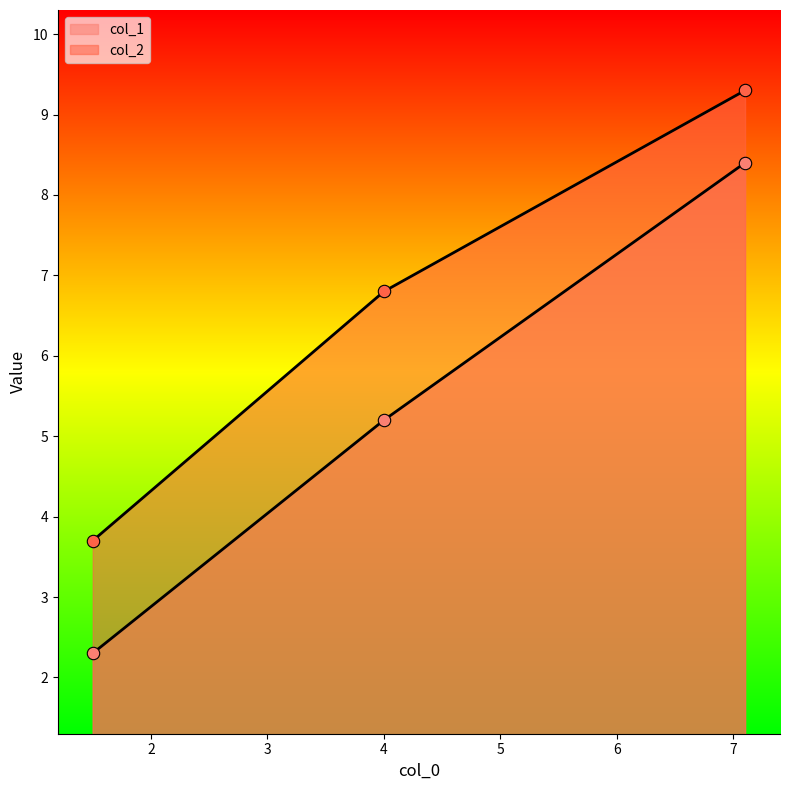

Is the value of col_2 at 4.0 greater than the value of col_1 at 4.0?

Yes